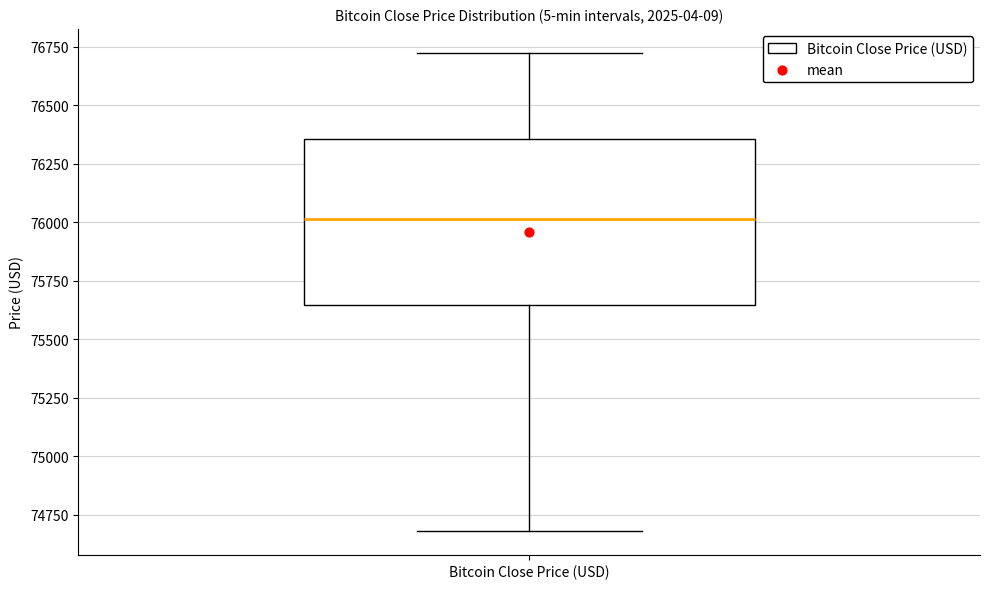

Where does the upper whisker of the box for Bitcoin Close Price (USD) end on the y-axis? The values are not printed on the chart, so give them approximately, as read against the axis.

76700